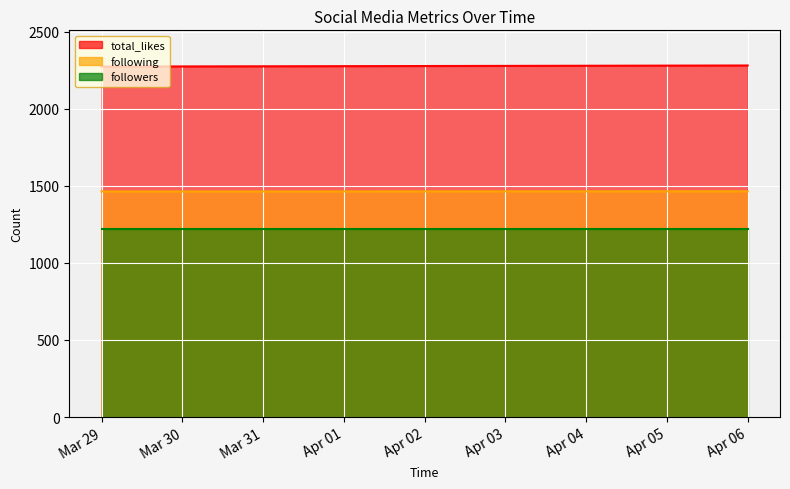

The total_likes series shows 2273 at Mar 29. True or false?

True